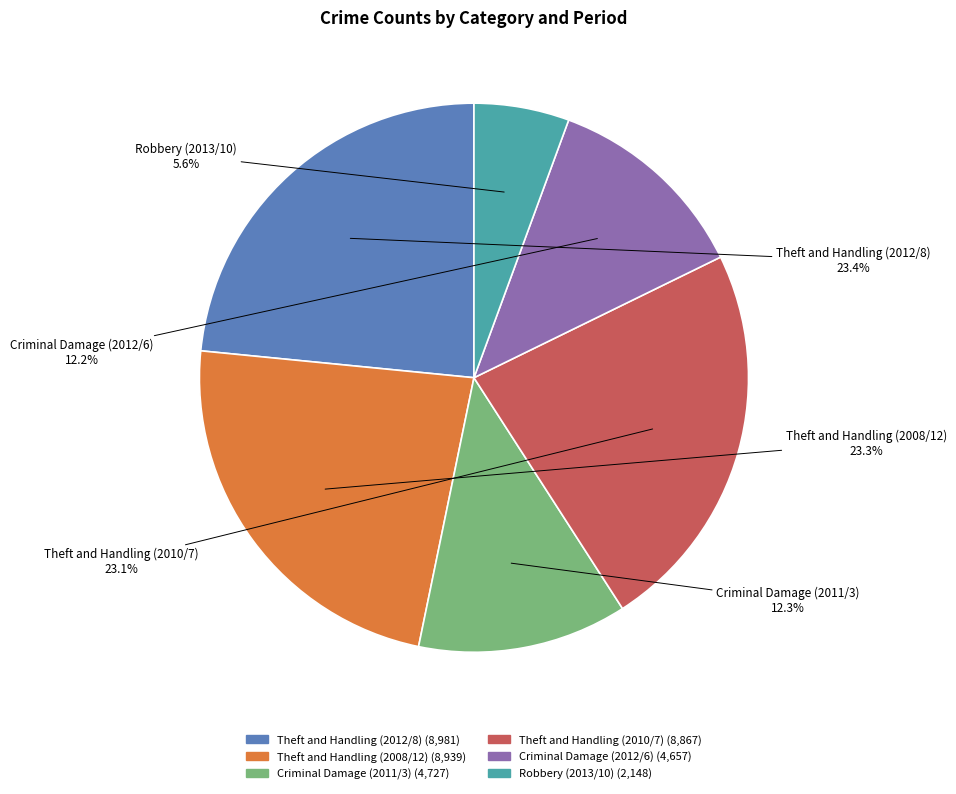

What portion of the pie excludes Robbery (2013/10)?

94.4%